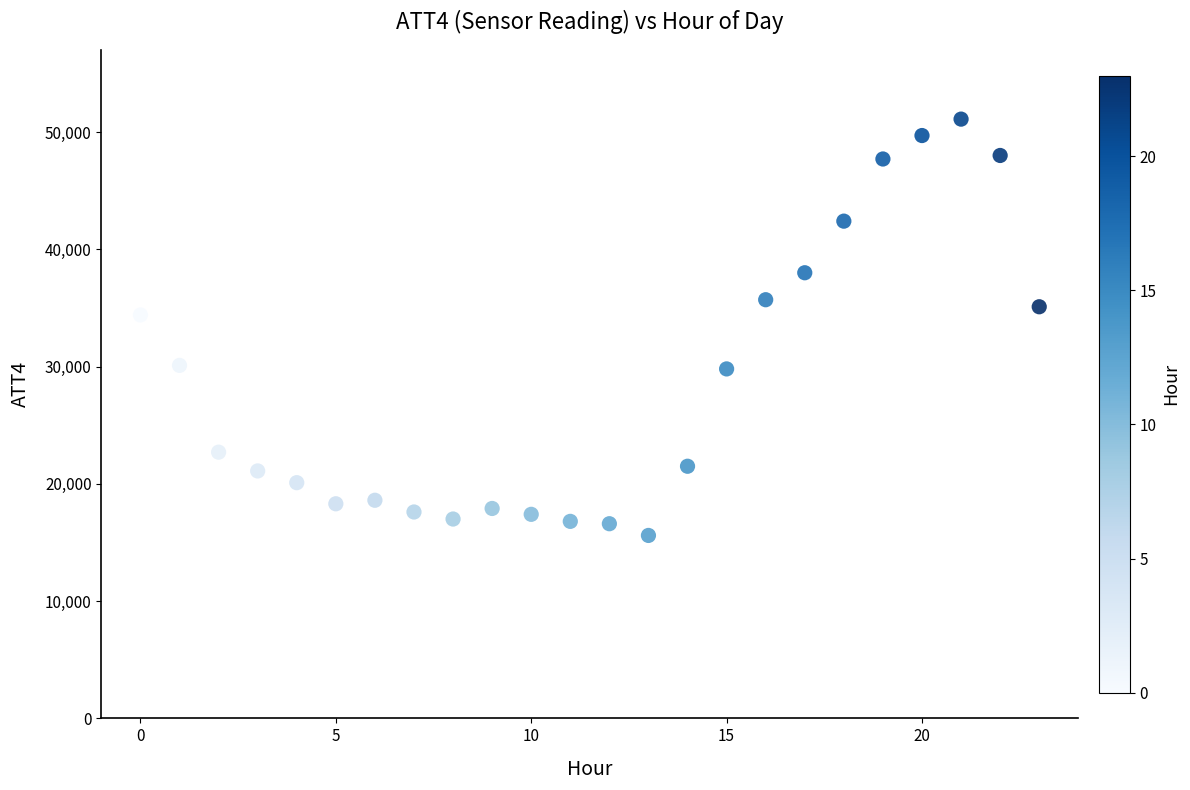

What is the range of Y values (max minus min)?

35500